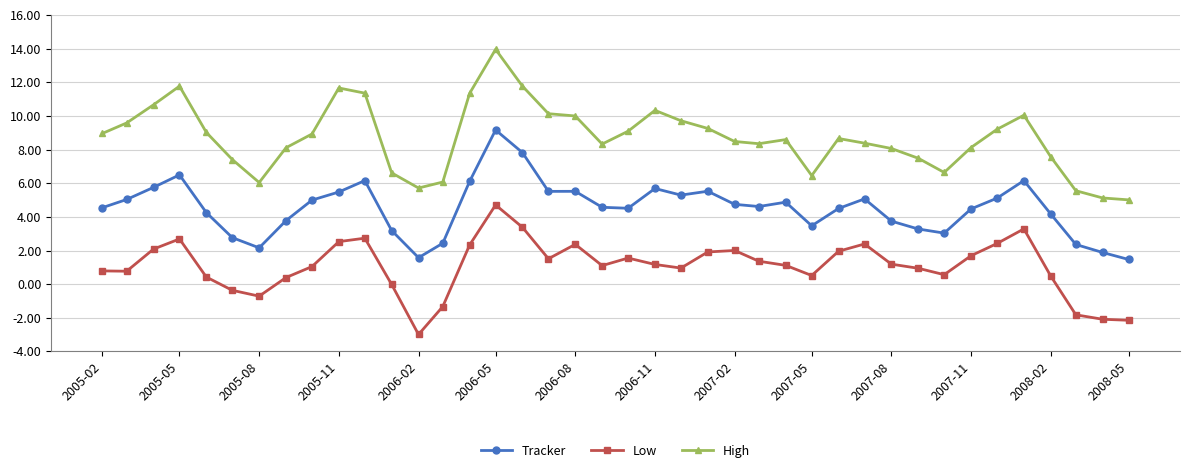

Which series has the largest total across all categories?

High